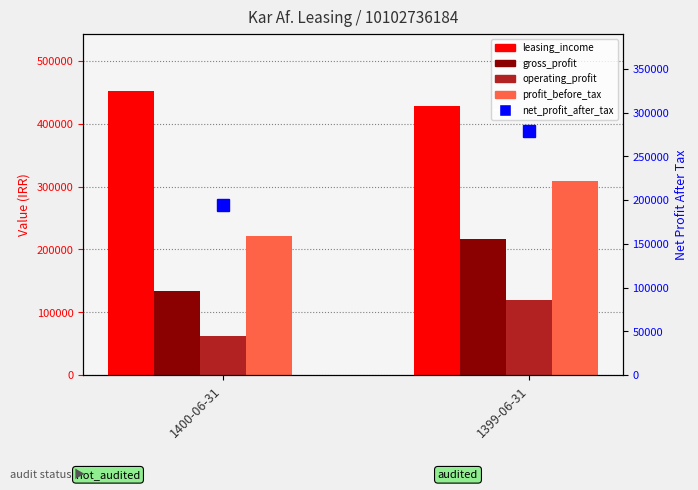

What is the difference between the maximum and minimum values in the gross_profit series?

81998